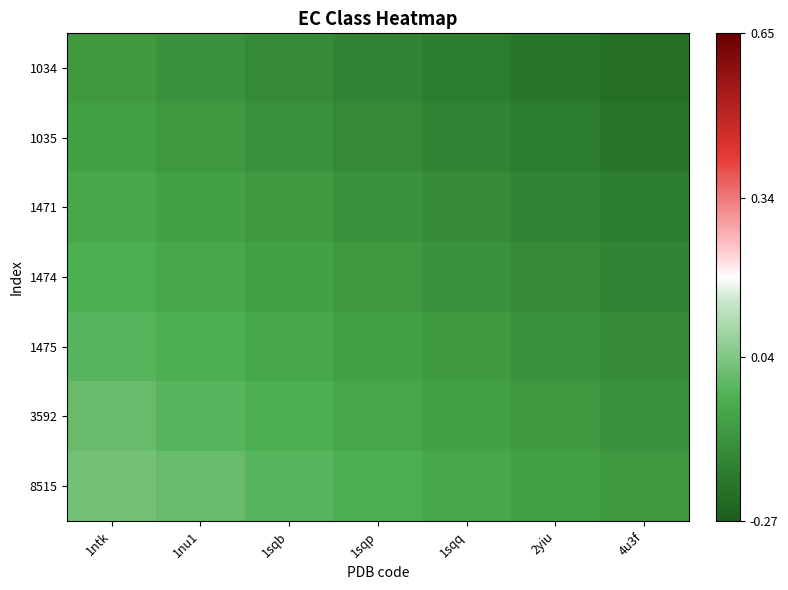

Reading left to right, transcribe all the data shown in this chart.

1034: 1ntk=-0.1	1nu1=-0.1	1sqb=-0.1	1sqp=-0.2	1sqq=-0.2	2yiu=-0.2	4u3f=-0.2
1035: 1ntk=-0.1	1nu1=-0.1	1sqb=-0.1	1sqp=-0.1	1sqq=-0.2	2yiu=-0.2	4u3f=-0.2
1471: 1ntk=-0.1	1nu1=-0.1	1sqb=-0.1	1sqp=-0.1	1sqq=-0.1	2yiu=-0.2	4u3f=-0.2
1474: 1ntk=-0.0	1nu1=-0.1	1sqb=-0.1	1sqp=-0.1	1sqq=-0.1	2yiu=-0.1	4u3f=-0.2
1475: 1ntk=-0.0	1nu1=-0.0	1sqb=-0.1	1sqp=-0.1	1sqq=-0.1	2yiu=-0.1	4u3f=-0.1
3592: 1ntk=0.0	1nu1=-0.0	1sqb=-0.0	1sqp=-0.1	1sqq=-0.1	2yiu=-0.1	4u3f=-0.1
8515: 1ntk=0.0	1nu1=0.0	1sqb=-0.0	1sqp=-0.0	1sqq=-0.1	2yiu=-0.1	4u3f=-0.1